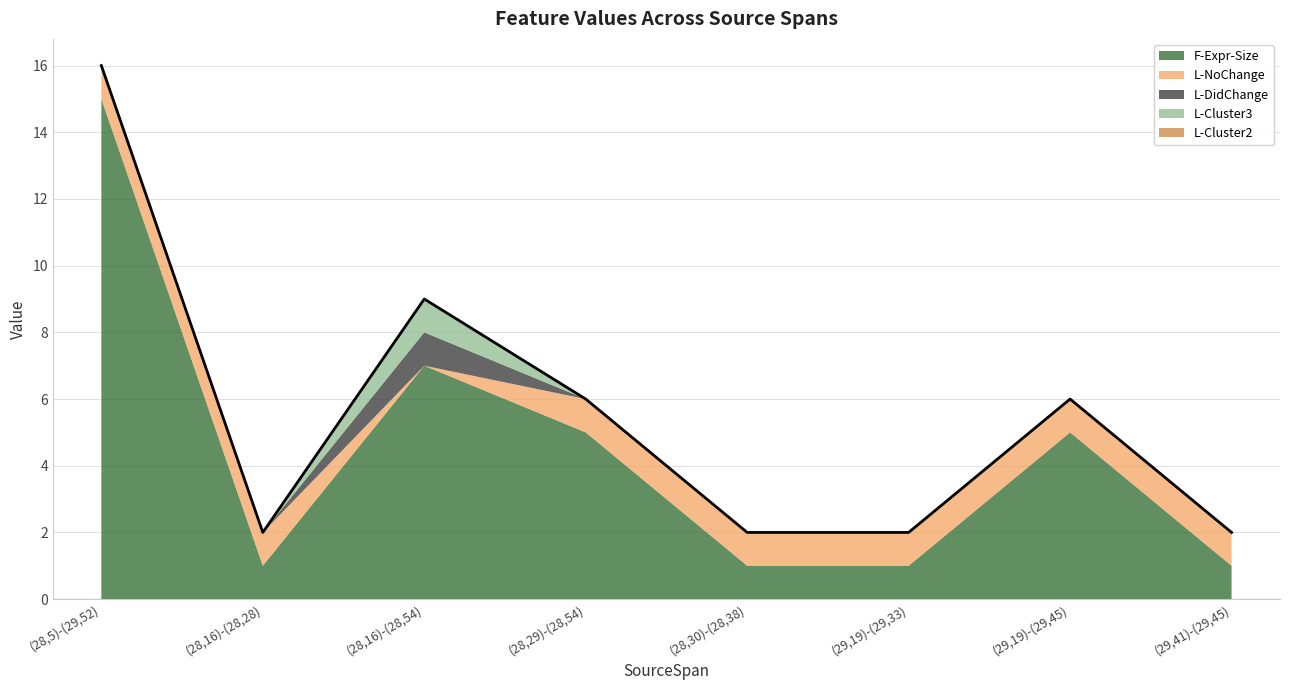

True or false: F-Expr-Size and L-DidChange intersect in this chart.

False